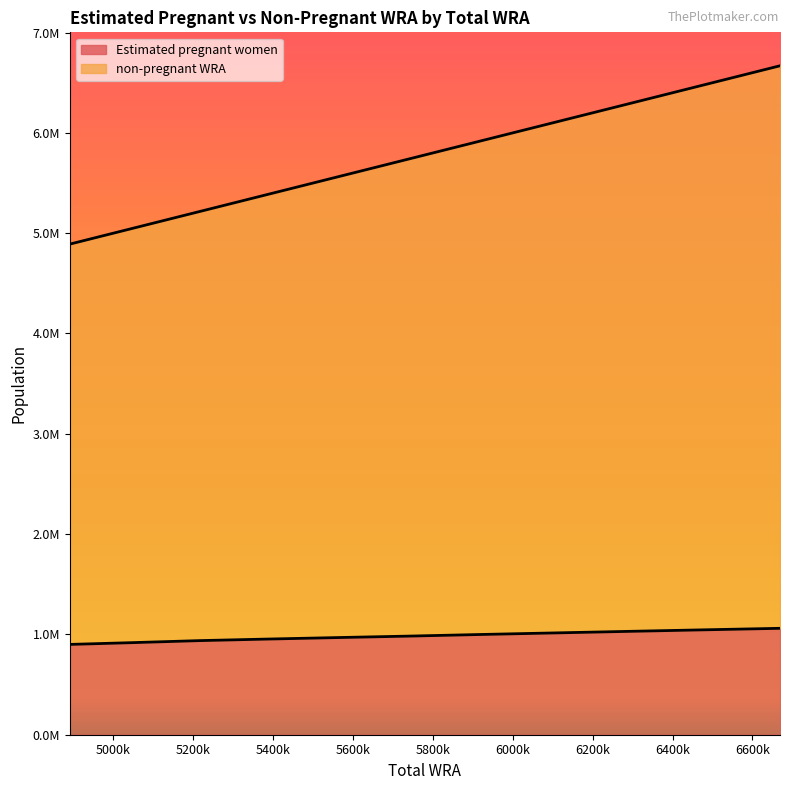

True or false: Estimated pregnant women and non-pregnant WRA intersect in this chart.

False